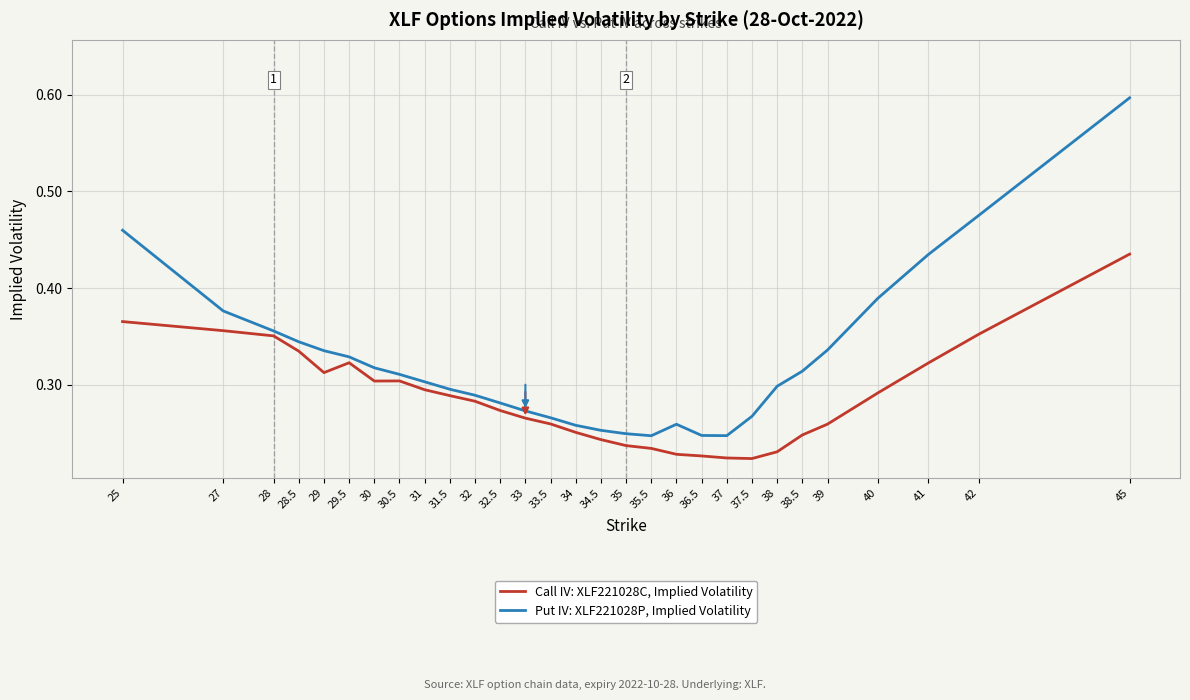

True or false: Put IV: XLF221028P, Implied Volatility and Call IV: XLF221028C, Implied Volatility intersect in this chart.

False